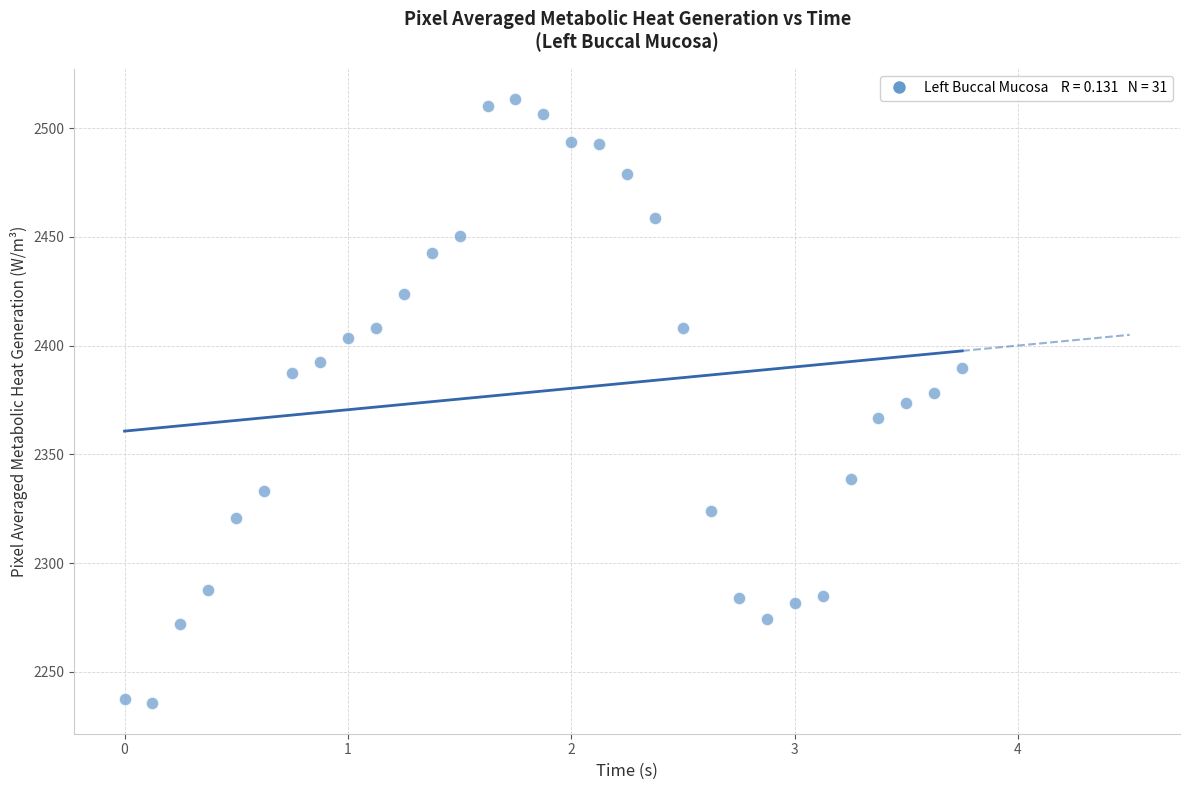

What is the range of X values (max minus min)?

3.8